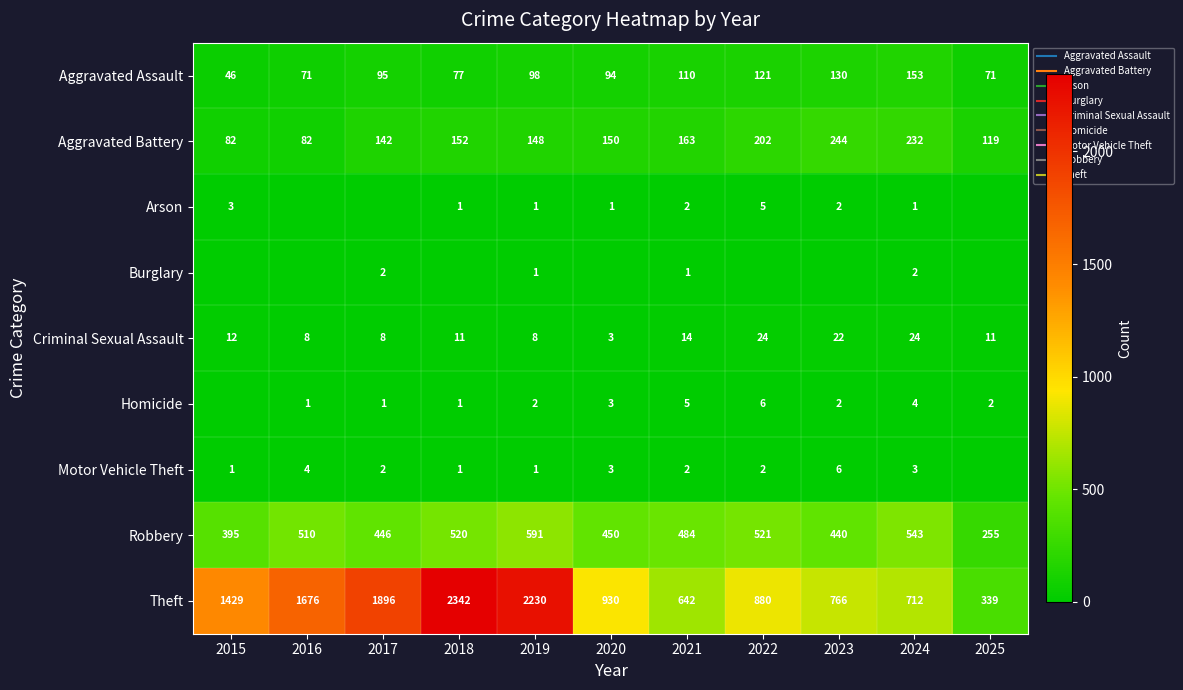

Between 2022 and 2018, which is larger?

2022